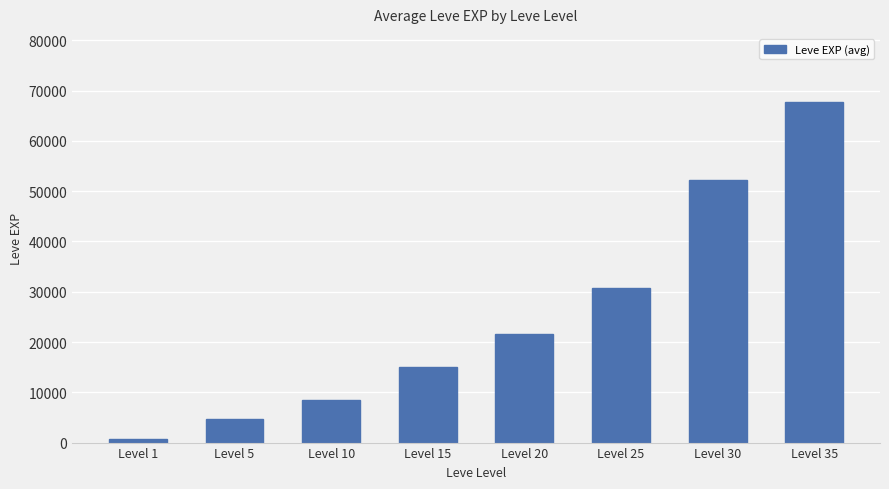

Which has a higher value, Level 1 or Level 20?

Level 20